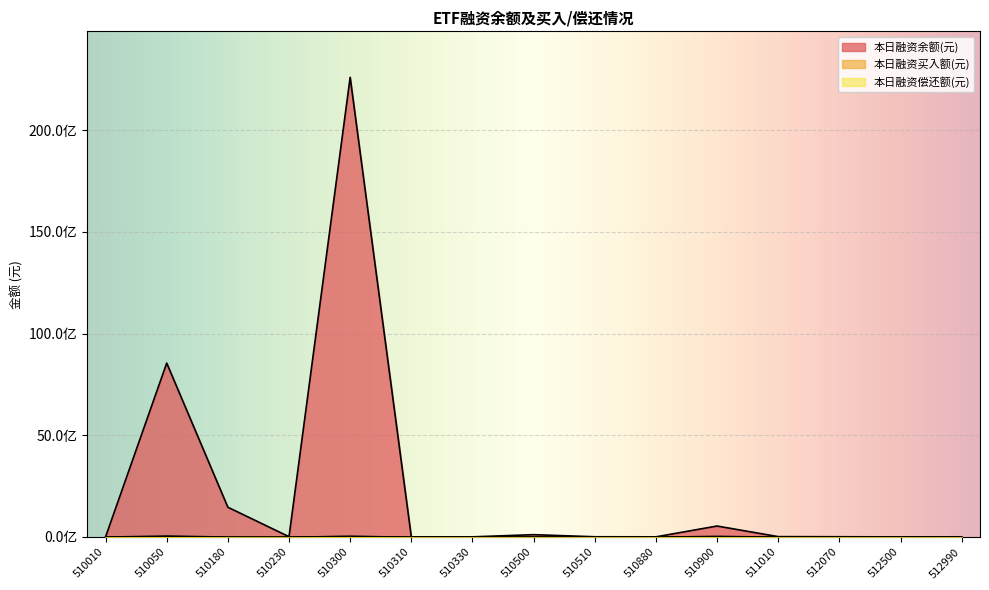

Reading left to right, transcribe all the data shown in this chart.

本日融资余额(元): 4685328	8552189287	1461973293	12387285	22607621090	4607969	5519428	112616318	8984695	5630751	537495691	15787567	10697438	2252127	6950165
本日融资买入额(元): 4752	49254787	139785	70589	30298505	44091	86942	1761131	239278	38572	12886179	565010	63997	20160	368701
本日融资偿还额(元): 182614	23053990	6494531	50116	36932046	23918	9114	6330622	135872	21775	41159488	601977	55692	162992	1097127